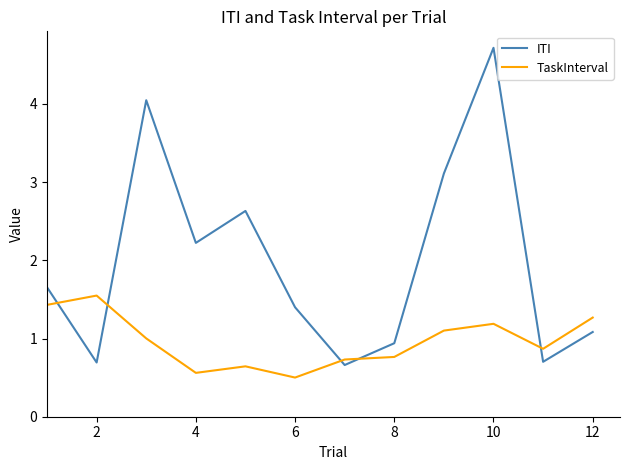

Which series has the widest spread of values?

ITI